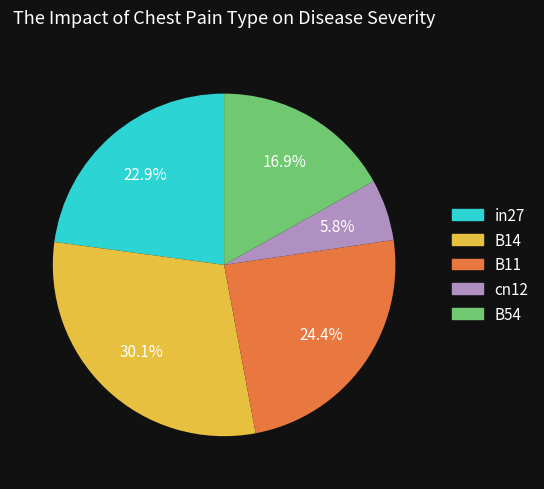

To the nearest percent, what percentage of the pie is B11?

24%